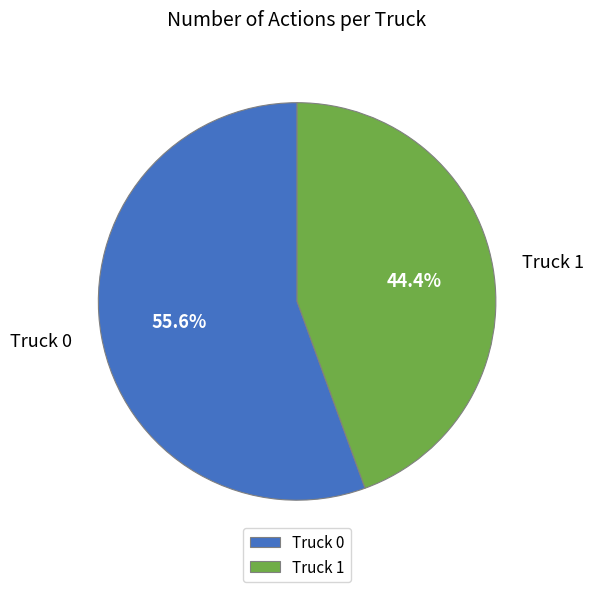

Which has a higher value, Truck 1 or Truck 0?

Truck 0